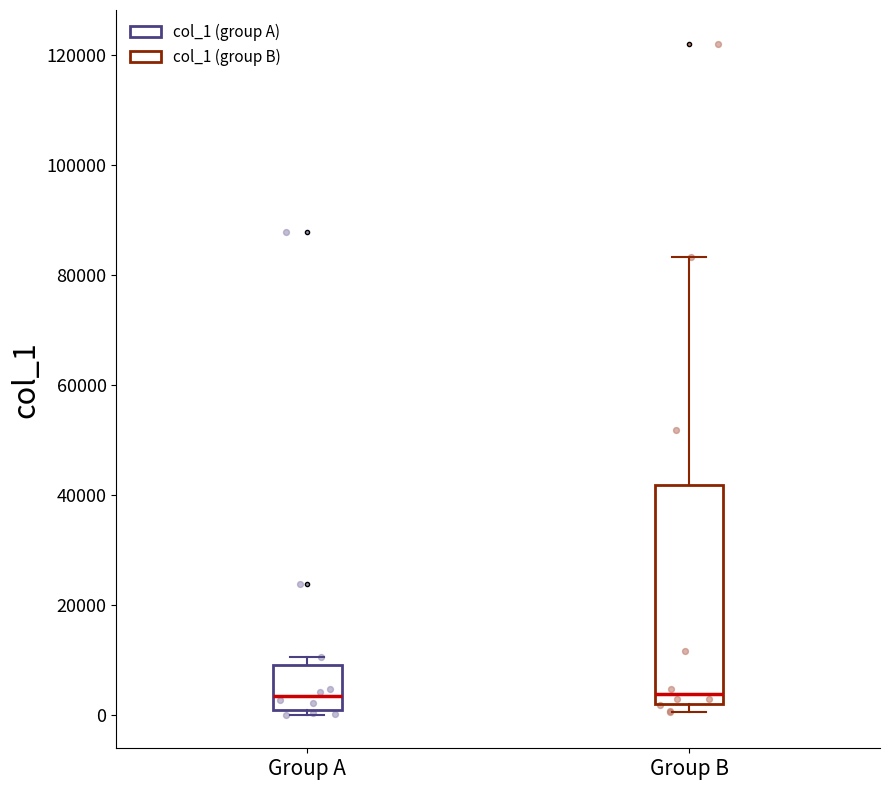

Which box is the tallest, from its lower edge to its upper edge?

Group B